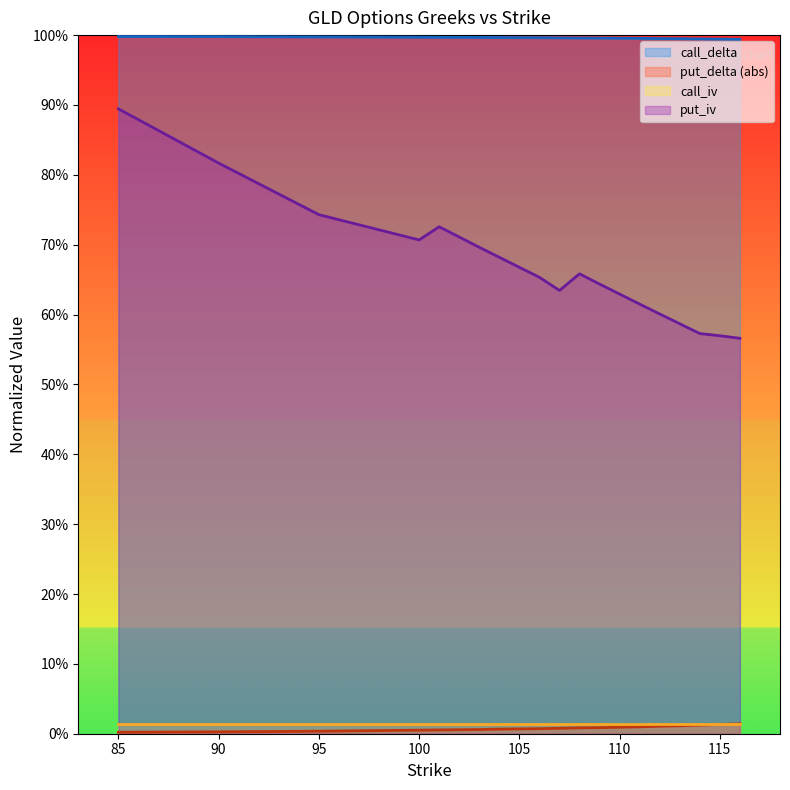

What is the total value across all series at 101?

1.7